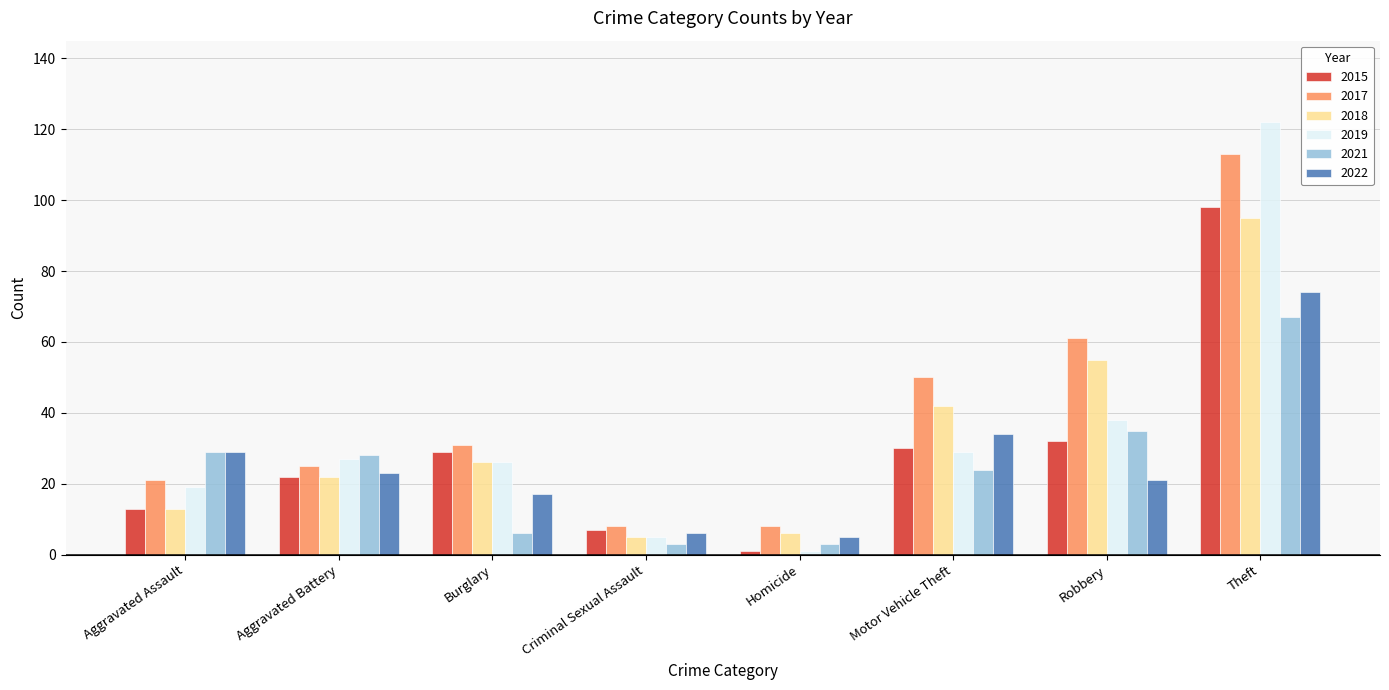

True or false: 2022 has a value of 29 at Aggravated Assault.

True